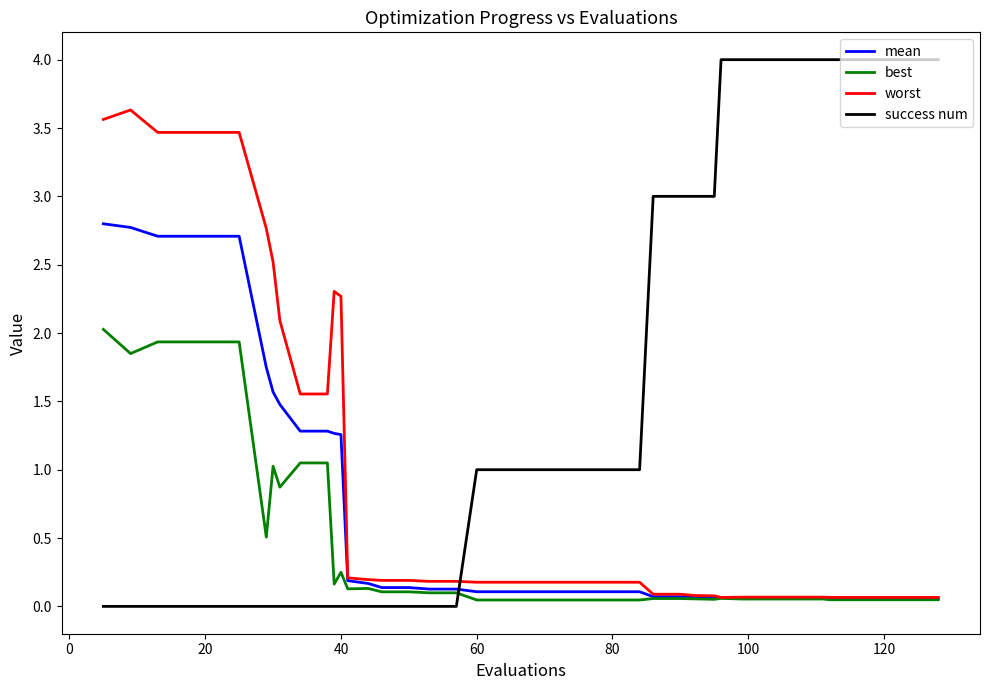

List the series in order of their peak value, highest first.

success num, worst, mean, best